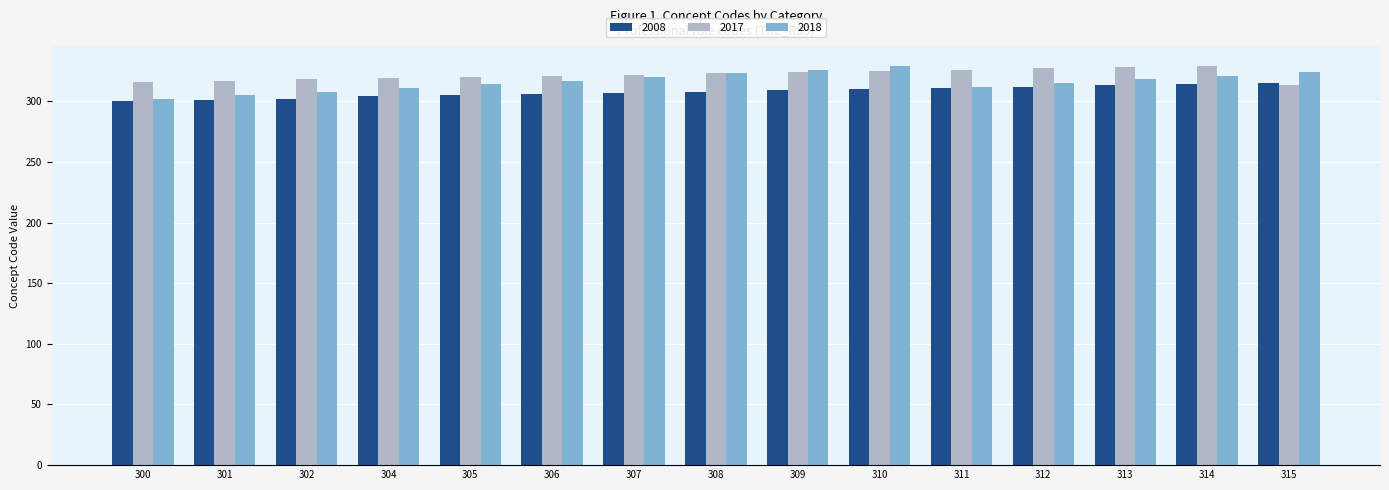

At how many categories does at least one series exceed 311?

15